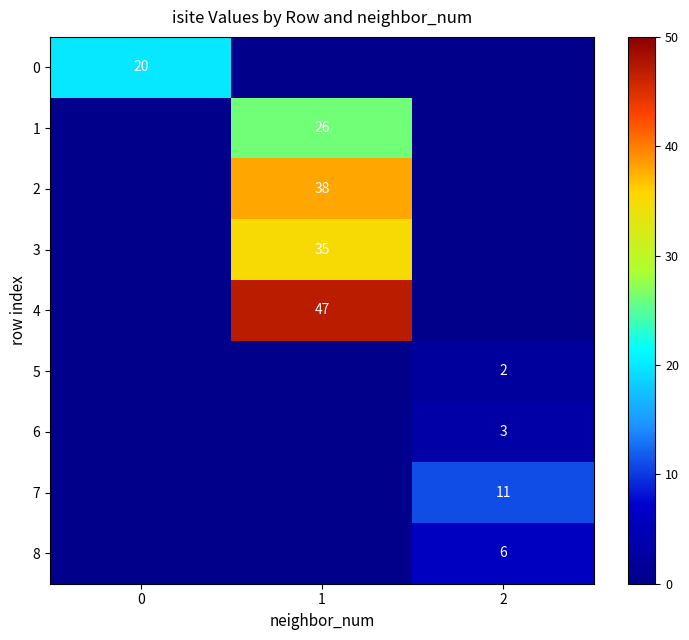

Reading right to left, transcribe all the data shown in this chart.

row_0: 2=0	1=0	0=20
row_1: 2=0	1=26	0=0
row_2: 2=0	1=38	0=0
row_3: 2=0	1=35	0=0
row_4: 2=0	1=47	0=0
row_5: 2=2	1=0	0=0
row_6: 2=3	1=0	0=0
row_7: 2=11	1=0	0=0
row_8: 2=6	1=0	0=0